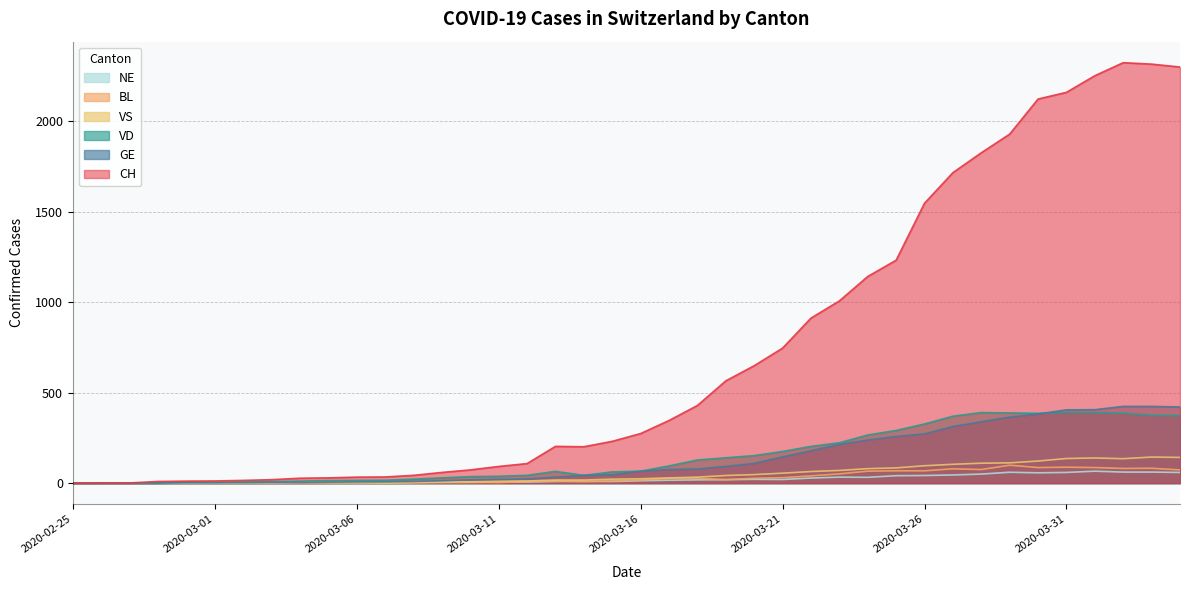

True or false: VD and VS intersect in this chart.

True